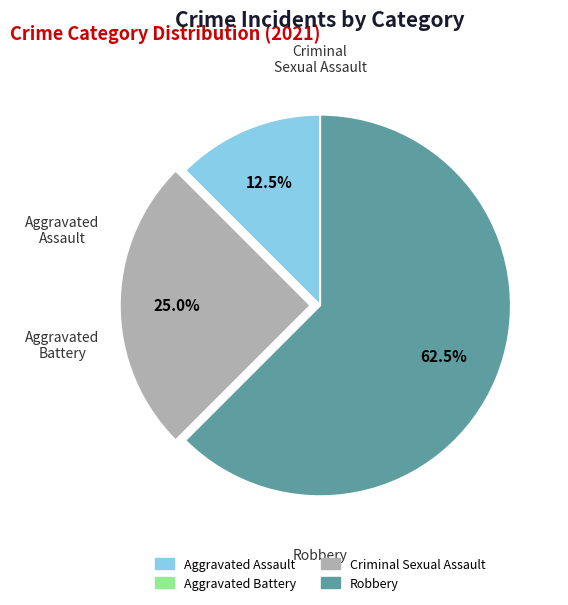

What is the ratio of the value at Aggravated Assault to the value at Criminal Sexual Assault?

0.5